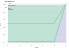

True or false: Zmin and Zmax intersect in this chart.

False